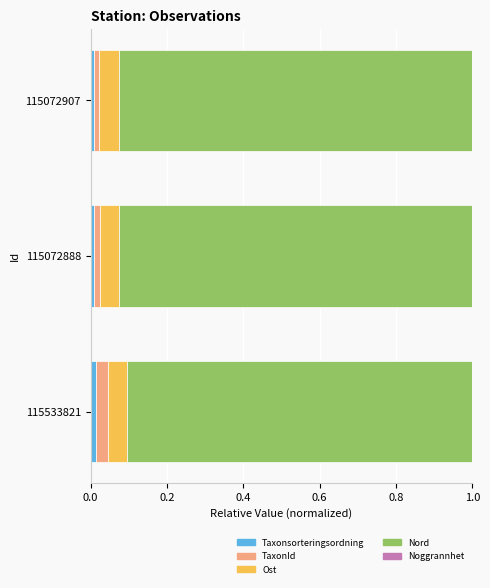

How many distinct data groups are displayed?

5